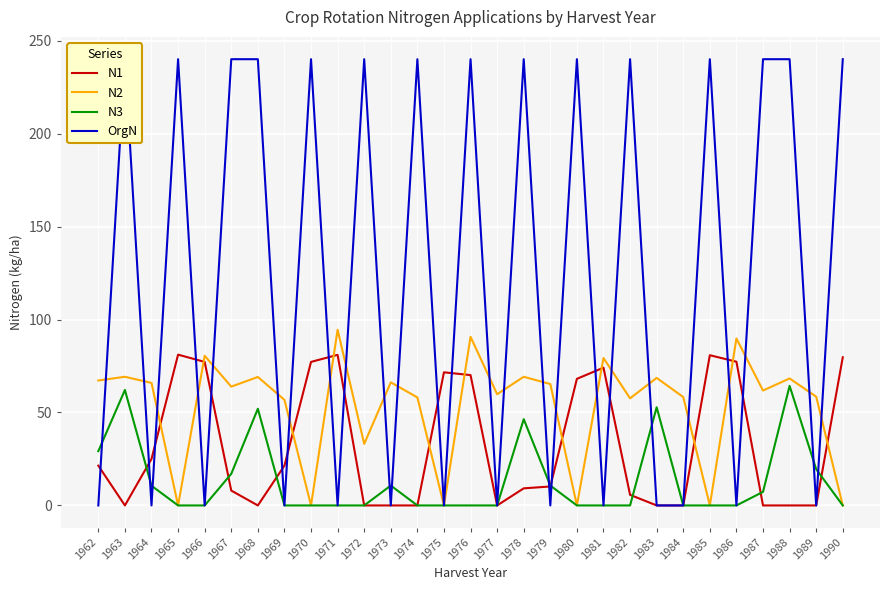

What value does the N3 series have at 1988?

64.3